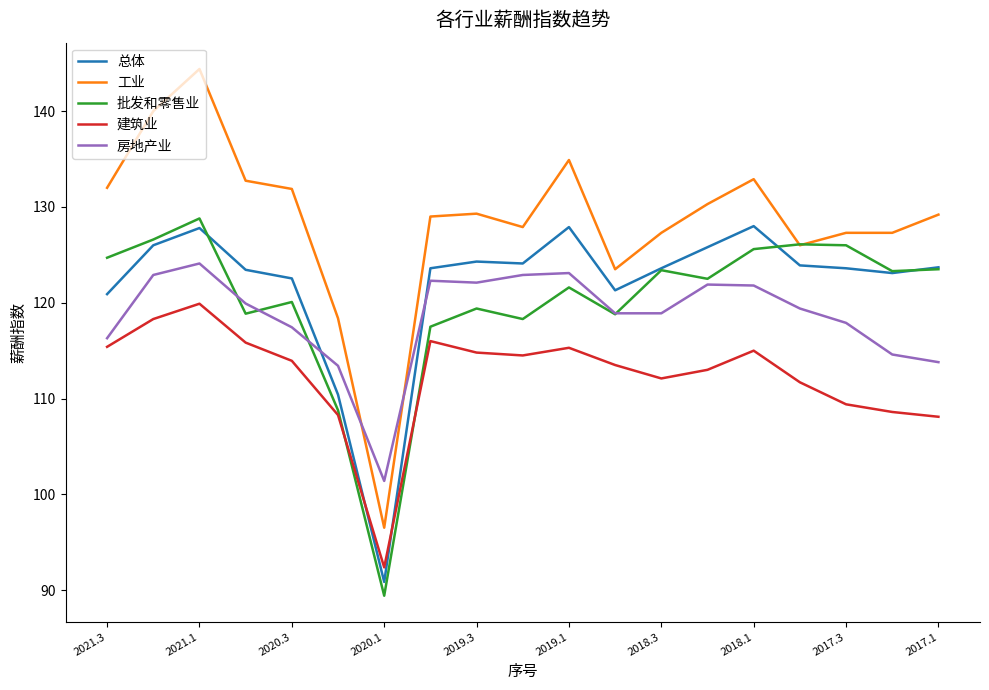

True or false: 工业 and 总体 cross at least once.

False